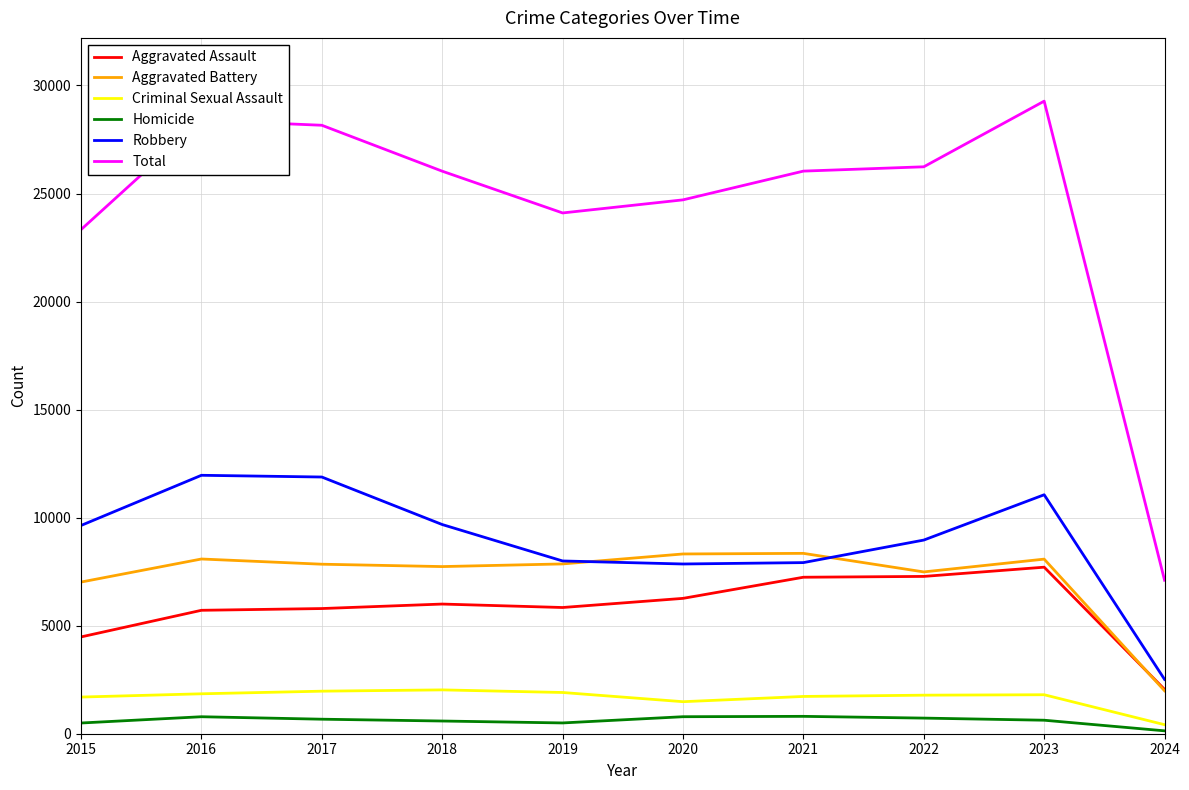

True or false: Total and Criminal Sexual Assault cross at least once.

False